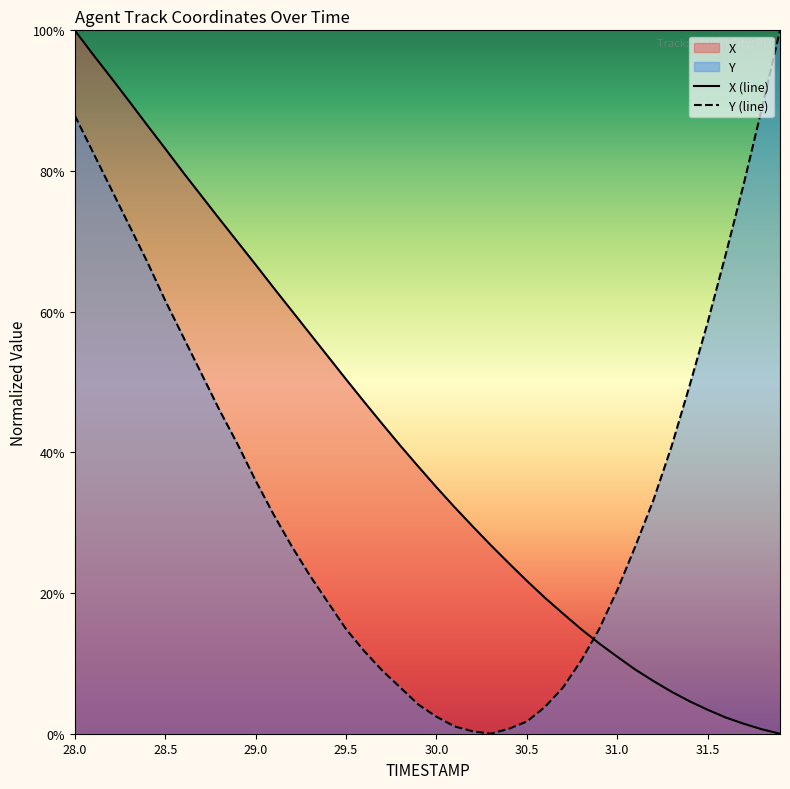

Which series has the largest total across all categories?

X (line)